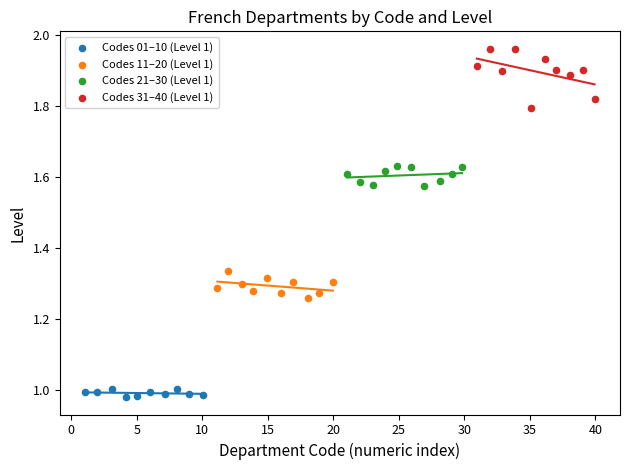

Which series contains the lowest Y value?

Codes 01–10 (Level 1)